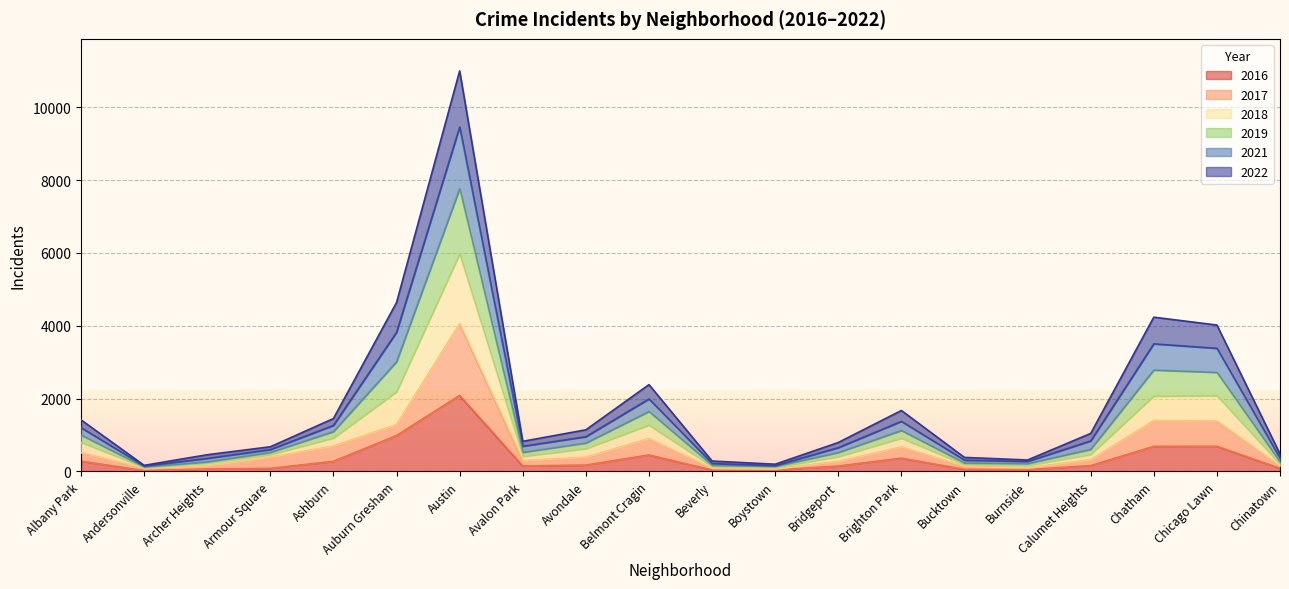

True or false: 2021 and 2016 cross at least once.

False